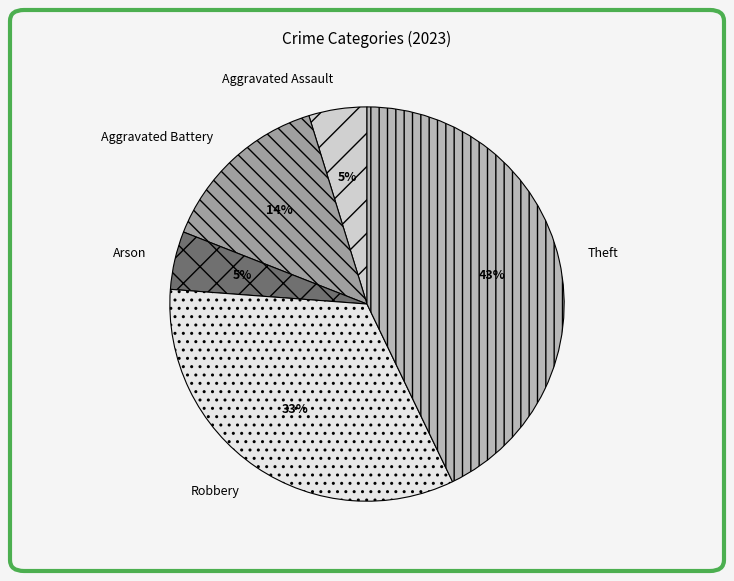

Combined, do Theft and Aggravated Battery account for over 50%?

Yes